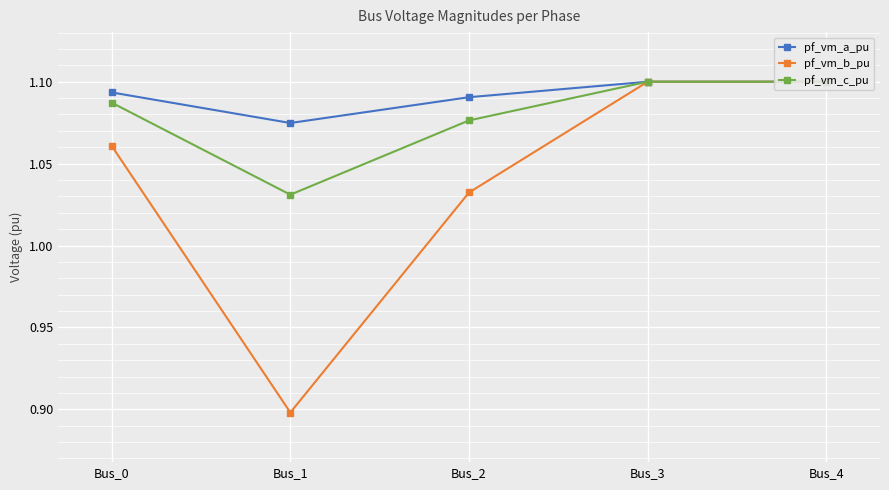

True or false: pf_vm_c_pu and pf_vm_a_pu intersect in this chart.

False